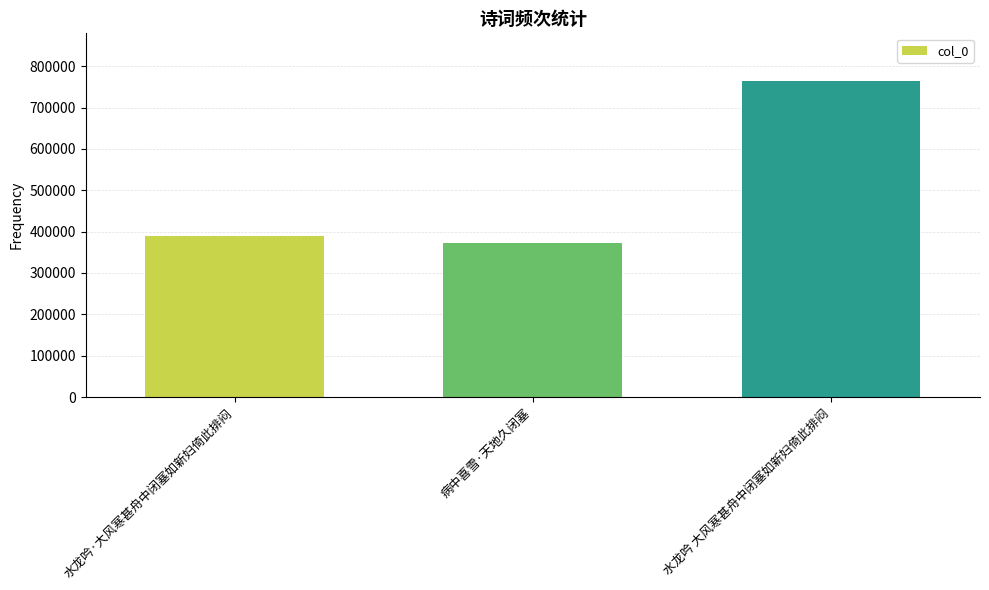

How many values are below 389452?

1